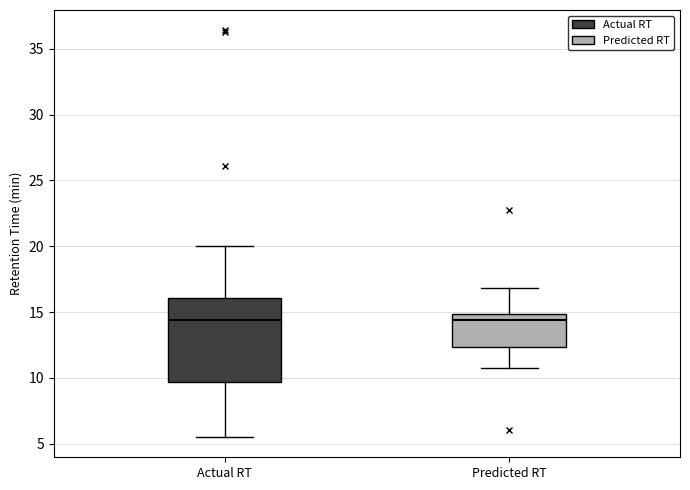

Which box is the tallest, from its lower edge to its upper edge?

Actual RT